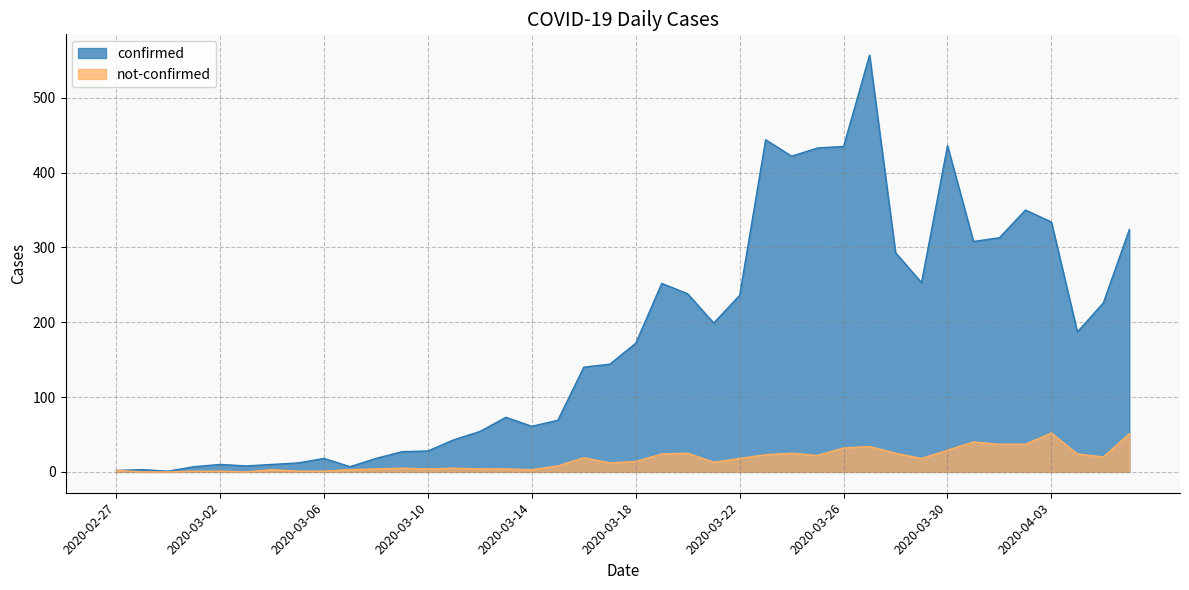

Which series has the largest total across all categories?

confirmed